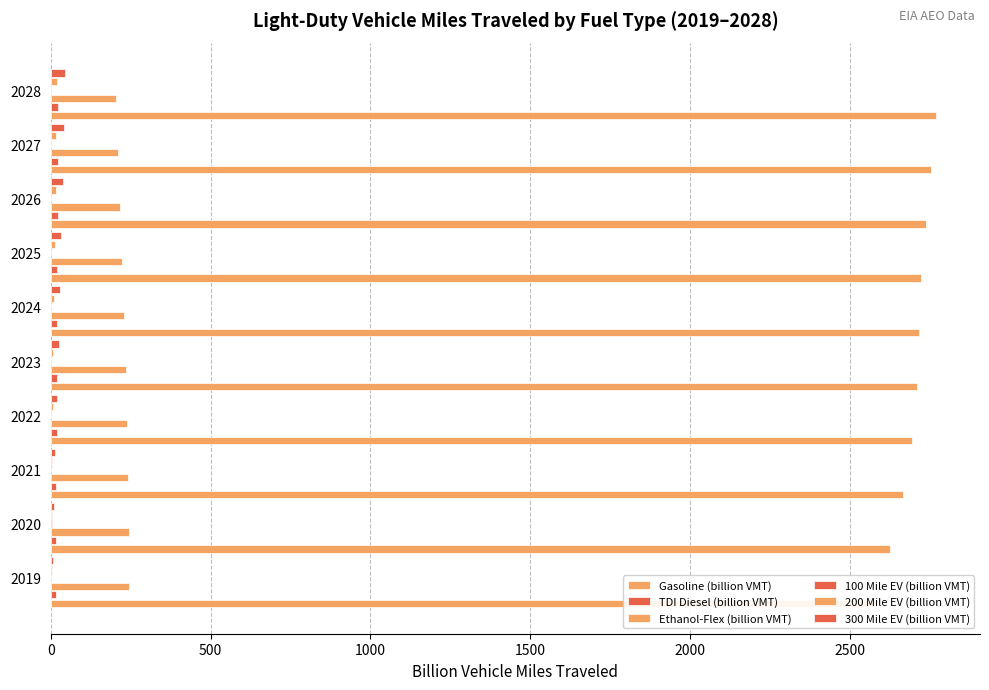

Which series has the largest total across all categories?

Gasoline (billion VMT)